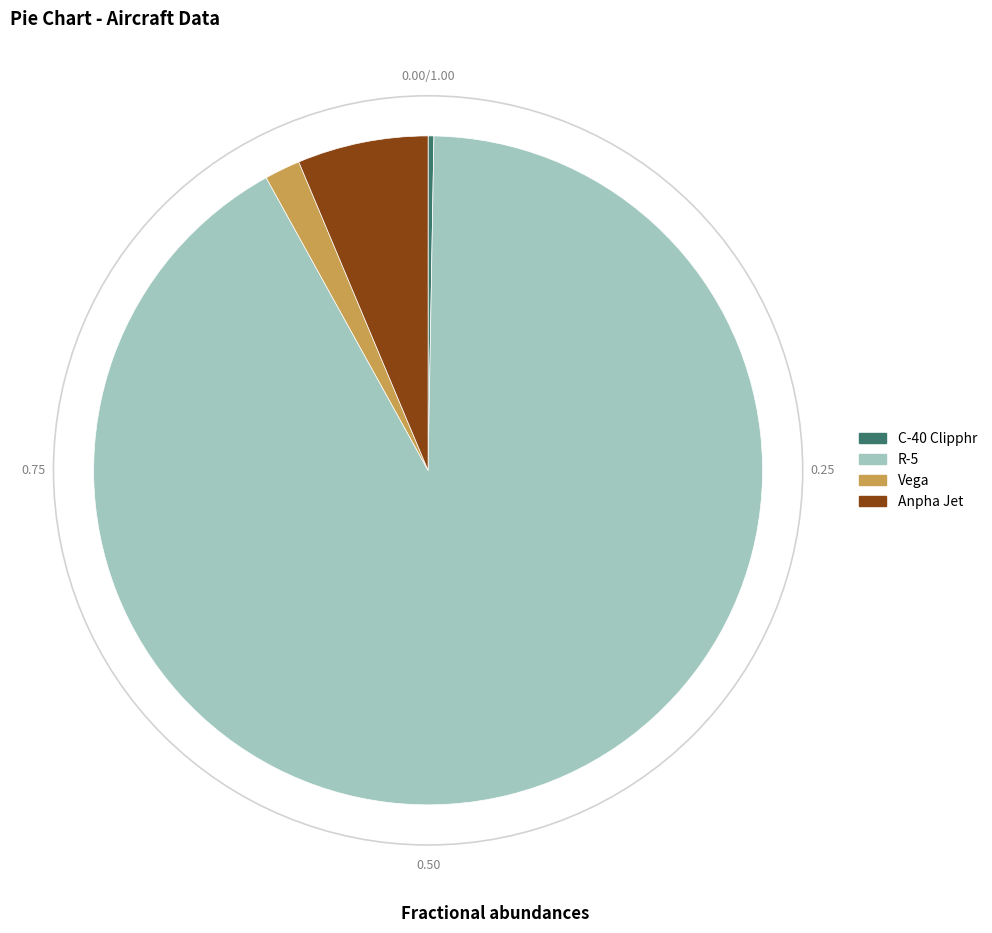

Between Anpha Jet and Vega, which is larger?

Anpha Jet